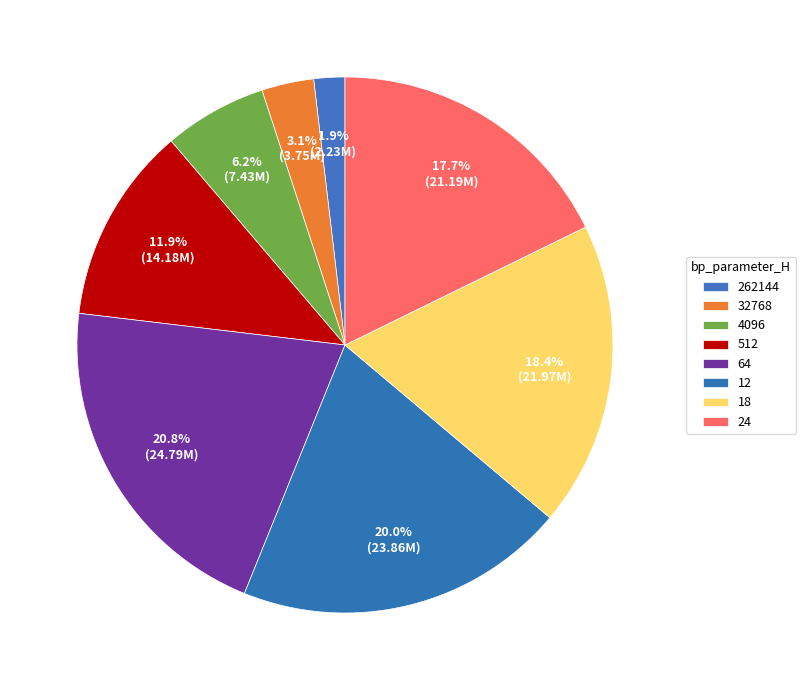

How many slices are in this pie chart?

8